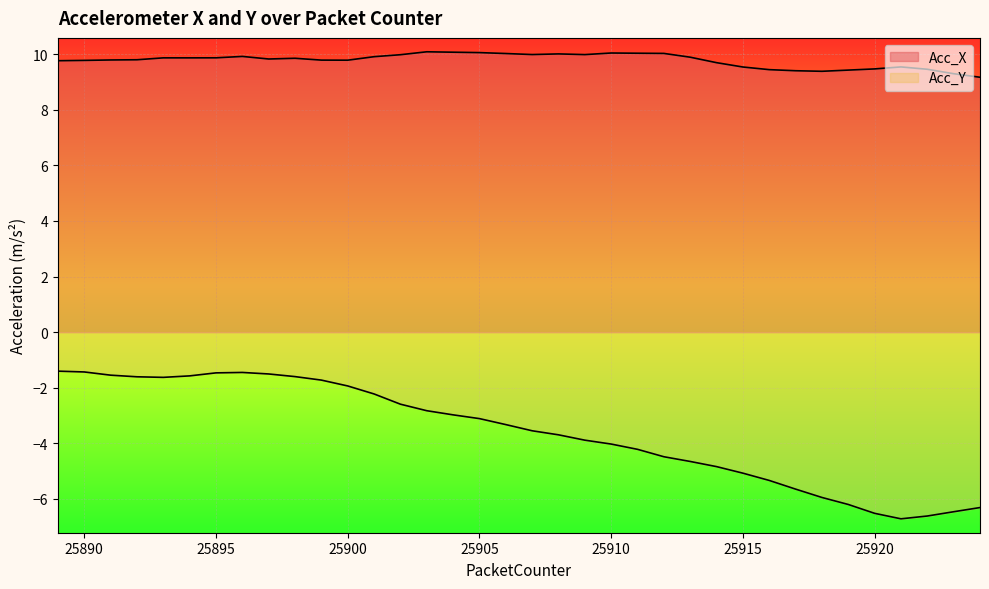

What is the average value of the Acc_X series?

9.8